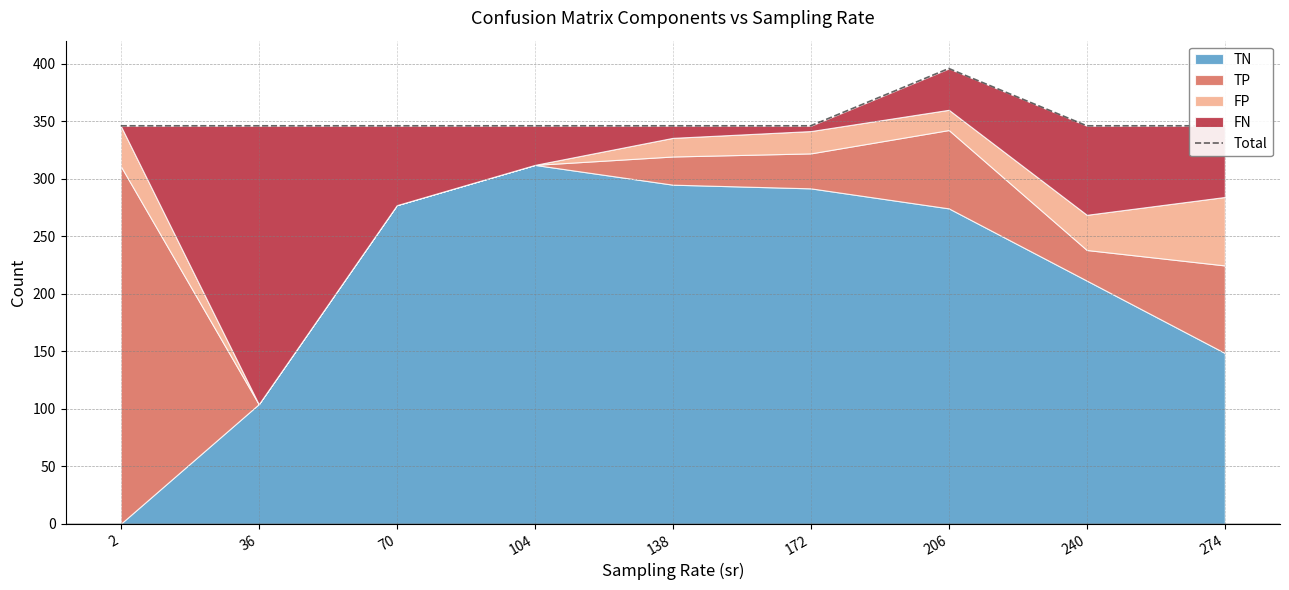

What is the value of the 9th point from the left?

346.0